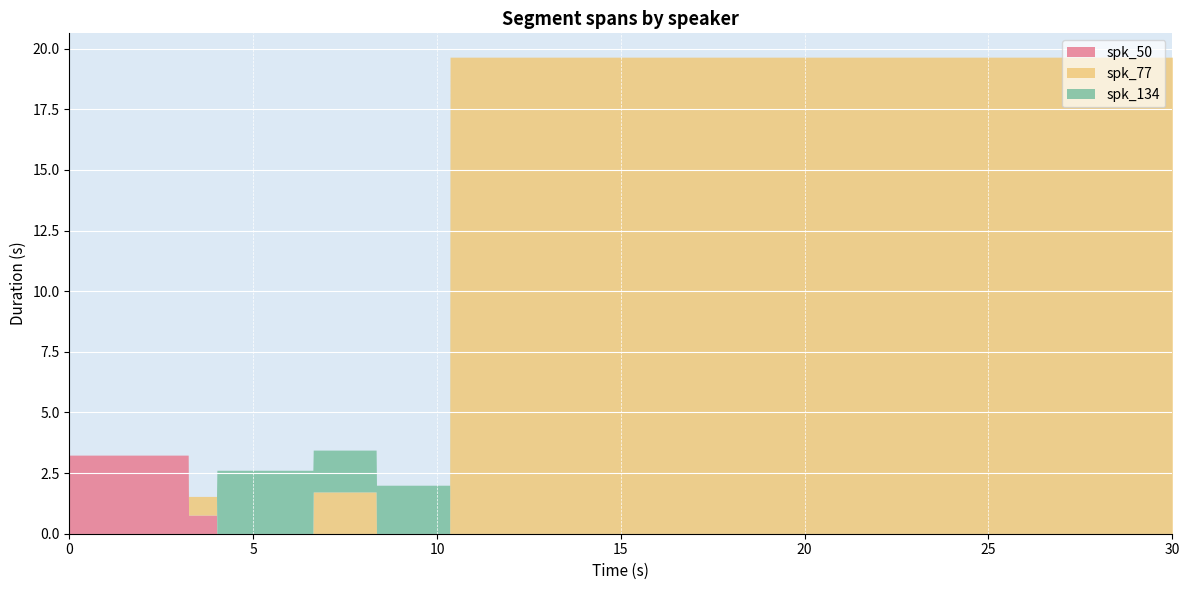

What is the difference between the highest and lowest values at 6.626?

1.7